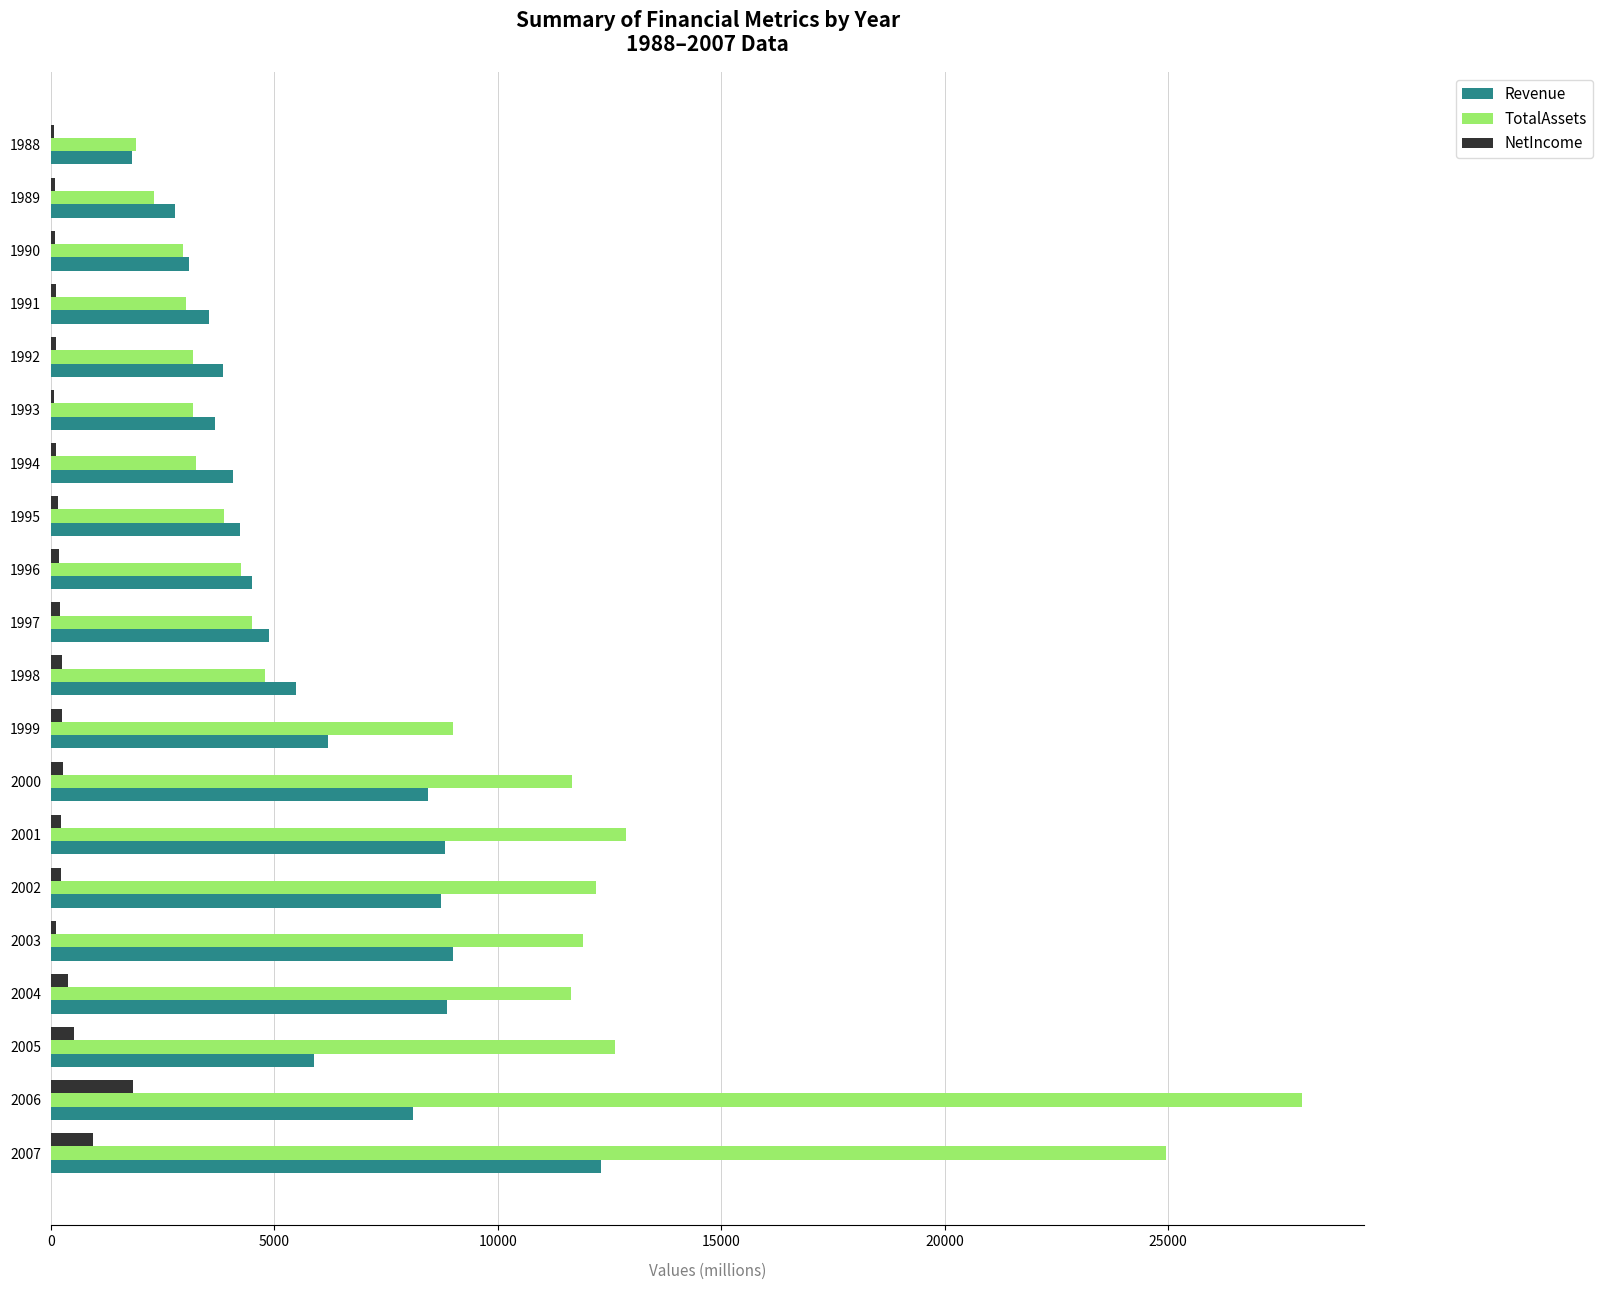

What is the greatest value displayed?

27996.0